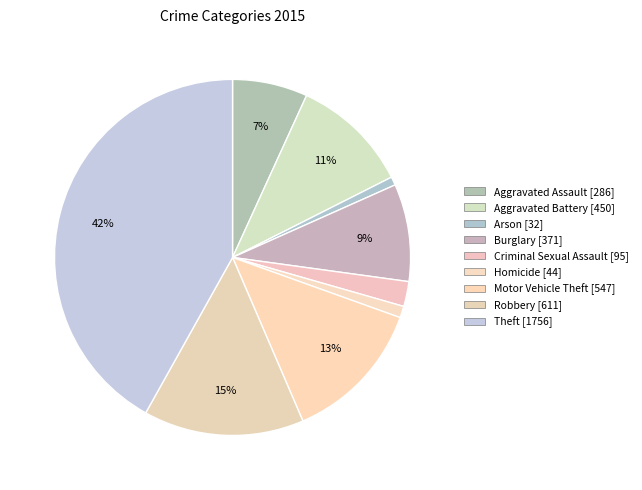

Is it true that Robbery is 26% of the pie?

False